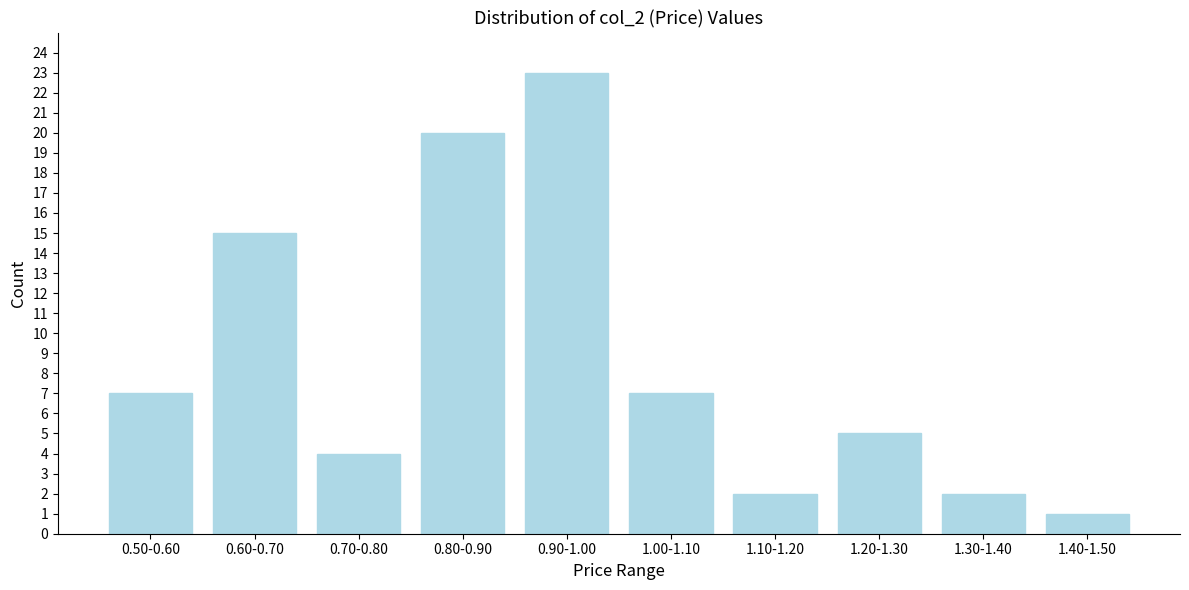

Reading left to right, extract all data points from this chart.

7	15	4	20	23	7	2	5	2	1